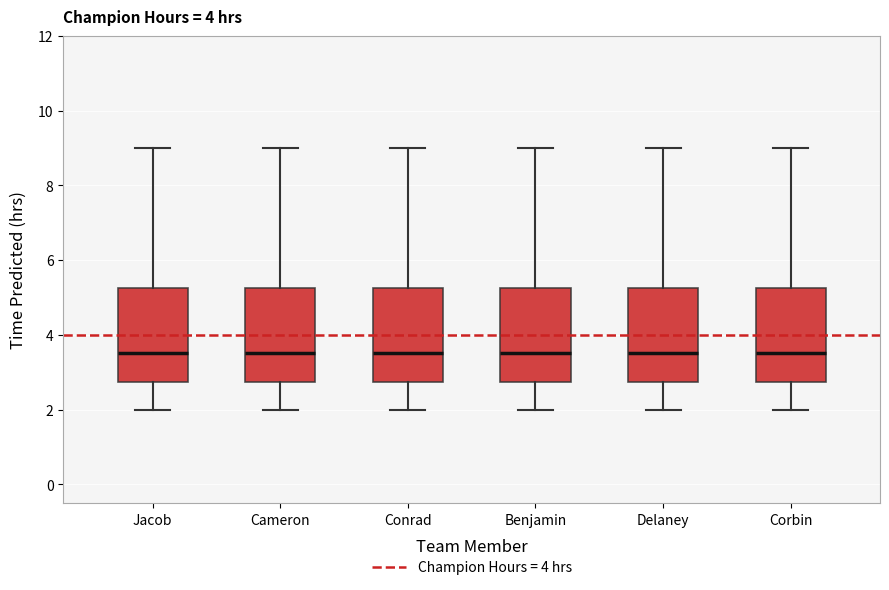

Reading left to right, read every box against the y-axis: the position of its median line, the range the box covers, and the ends of its whiskers. The values are not printed on the chart, so give them approximately, as read against the axis.

Jacob: median 3.6, box 2.8 to 5.2, whiskers 2.0 to 9.0
Cameron: median 3.6, box 2.8 to 5.2, whiskers 2.0 to 9.0
Conrad: median 3.6, box 2.8 to 5.2, whiskers 2.0 to 9.0
Benjamin: median 3.6, box 2.8 to 5.2, whiskers 2.0 to 9.0
Delaney: median 3.6, box 2.8 to 5.2, whiskers 2.0 to 9.0
Corbin: median 3.6, box 2.8 to 5.2, whiskers 2.0 to 9.0